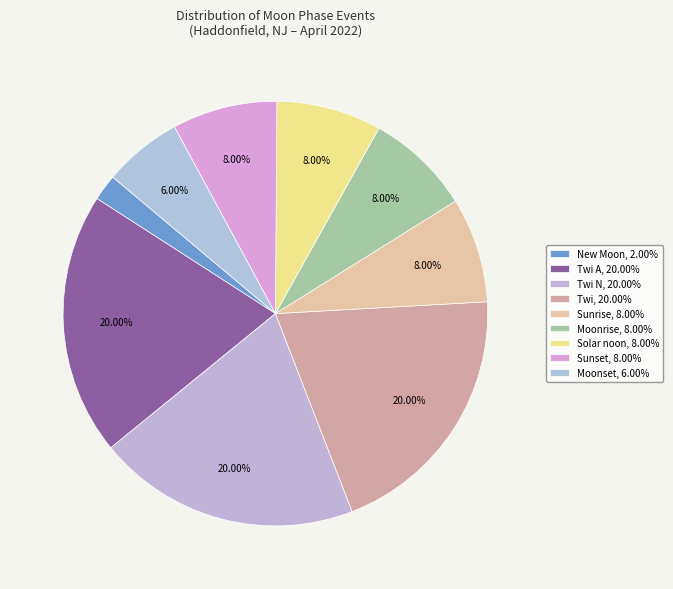

How many segments does this pie chart have?

9